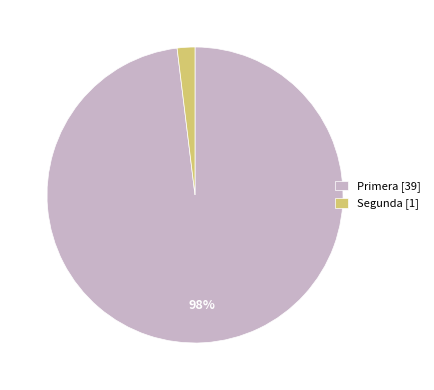

Is the sum of Segunda [1] and Primera [39] greater than half?

Yes